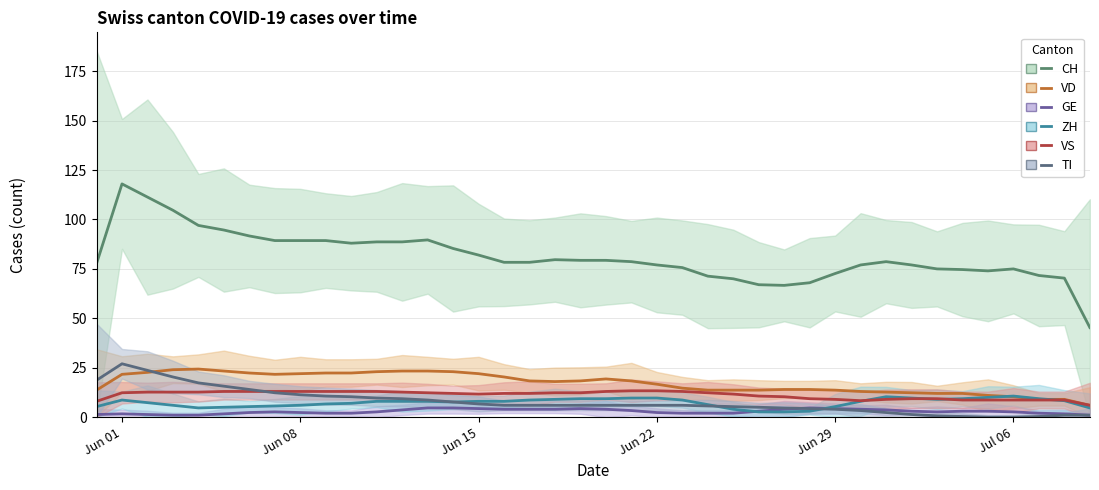

True or false: ZH has a value of 2.0 at 9.

False